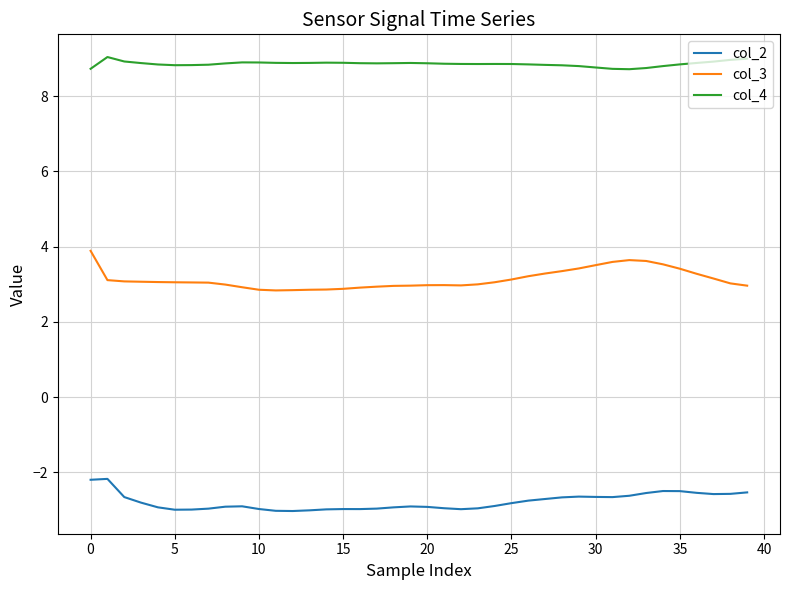

True or false: col_3 and col_2 cross at least once.

False